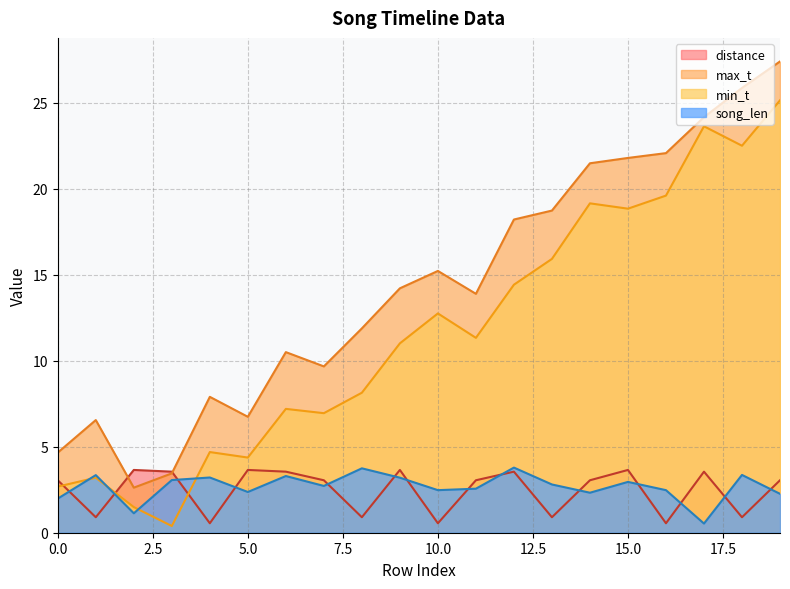

Does the chart display data point markers on the line(s)?

No